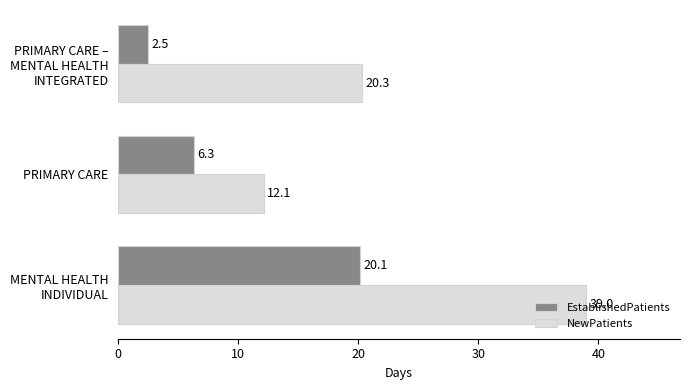

How many data points in NewPatients are less than 20?

1